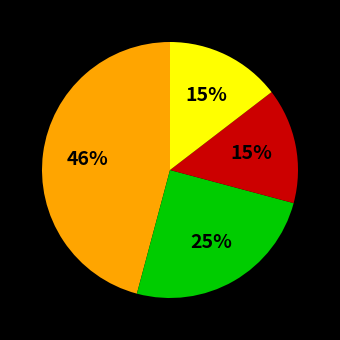

To the nearest percent, what is the average slice percentage?

25%